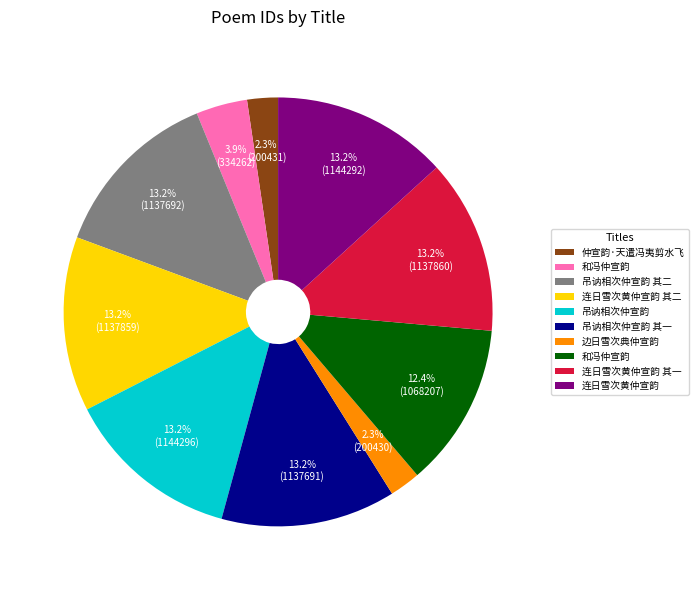

Is there any slice that represents more than half of the pie?

No